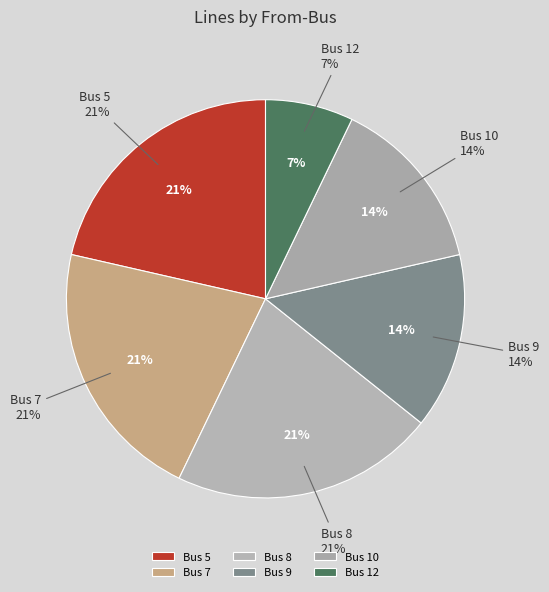

Which category has the biggest portion of the pie?

Bus 8